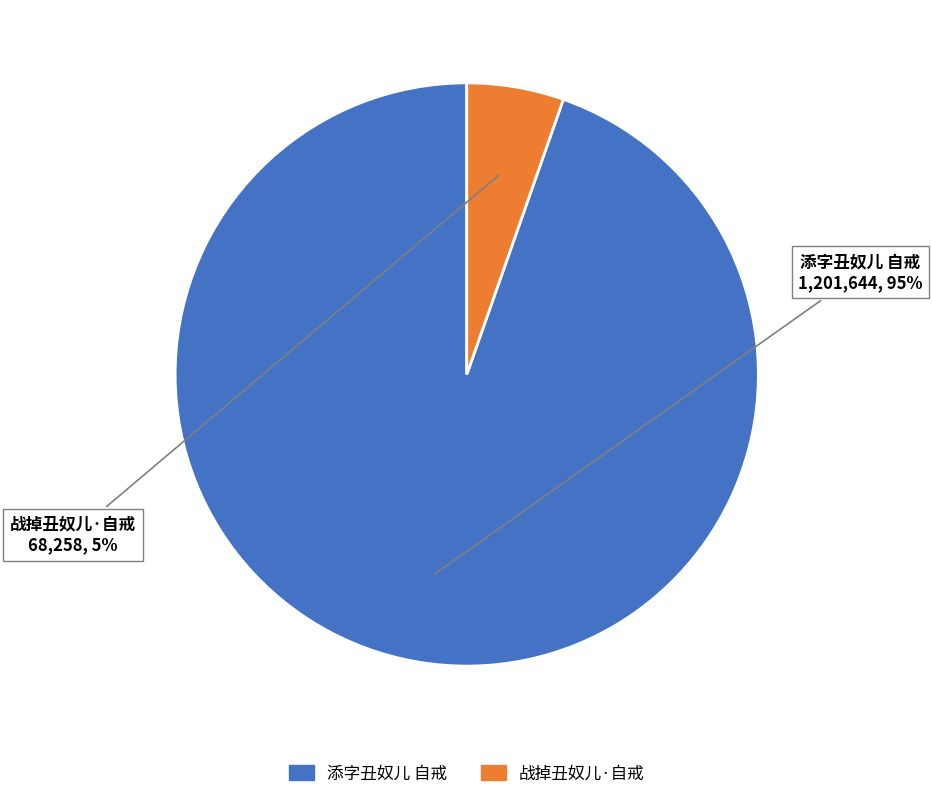

Which category accounts for the majority?

添字丑奴儿 自戒